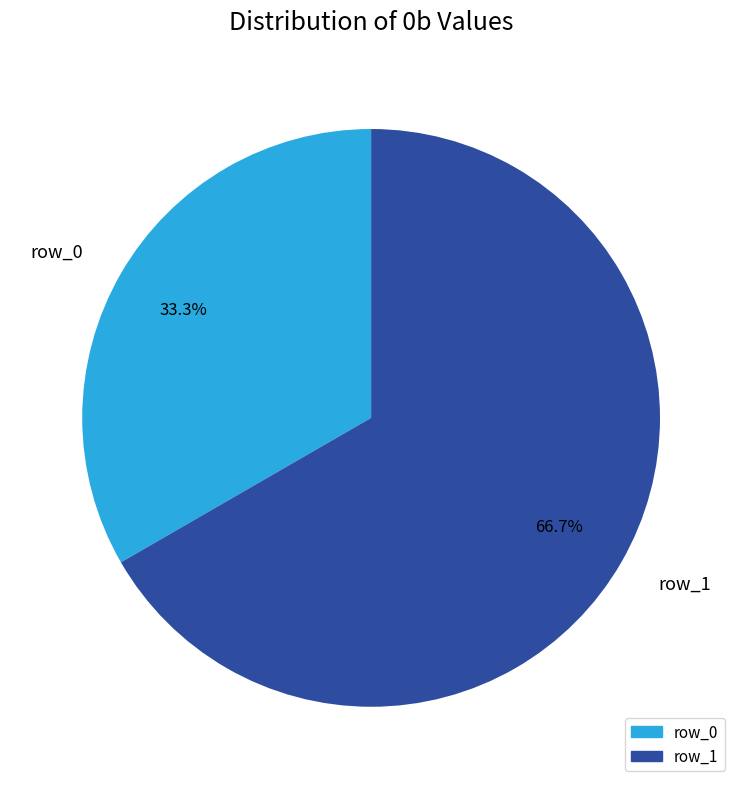

How many slices are in this pie chart?

2